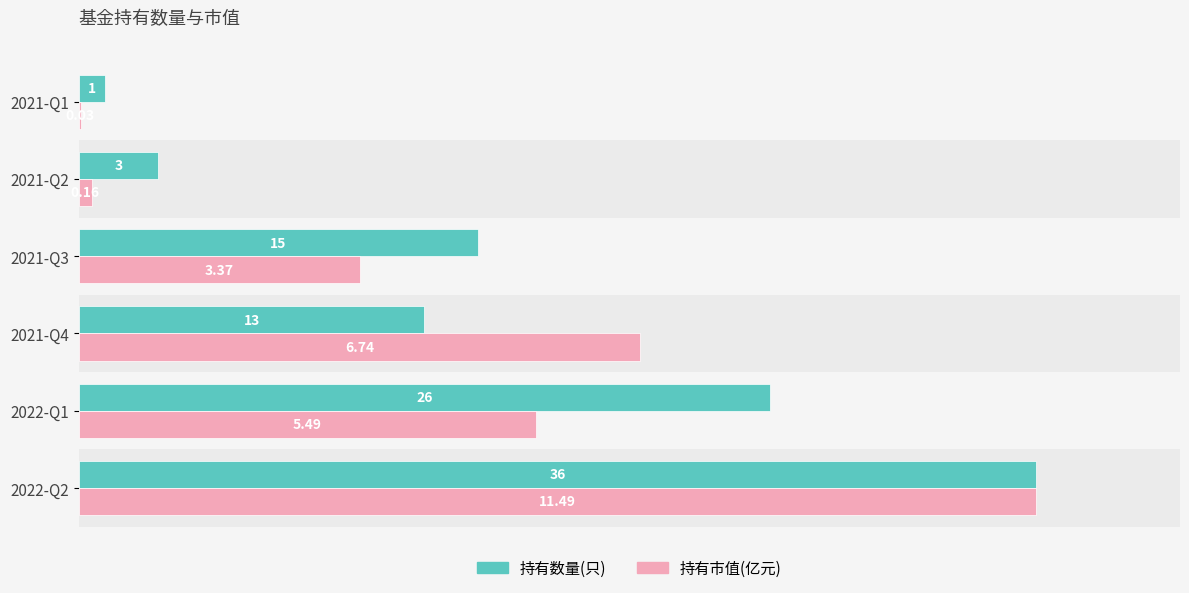

Which series has the largest total across all categories?

持有数量(只)